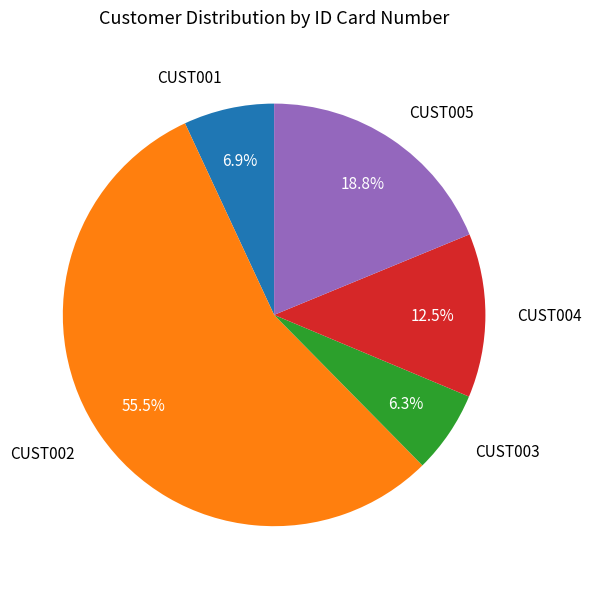

Combined, do CUST001 and CUST004 account for over 50%?

No